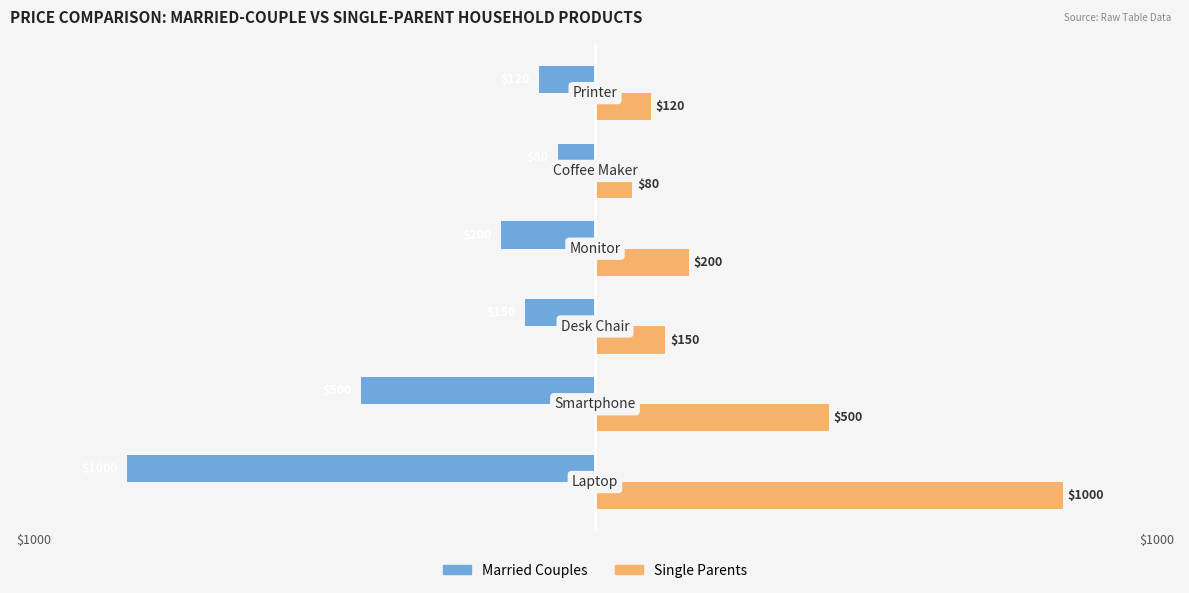

What is the lowest value of the Married Couples series?

-1000